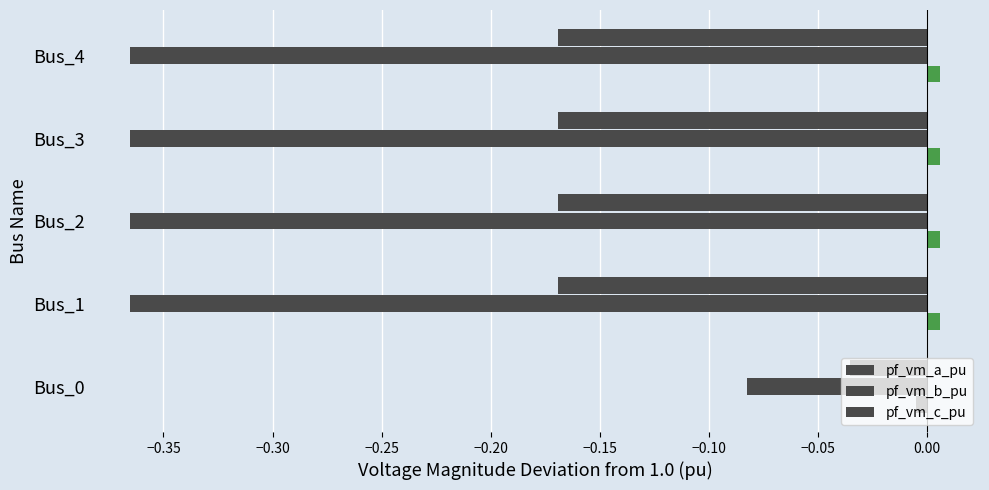

How many categories are shown in the chart?

5